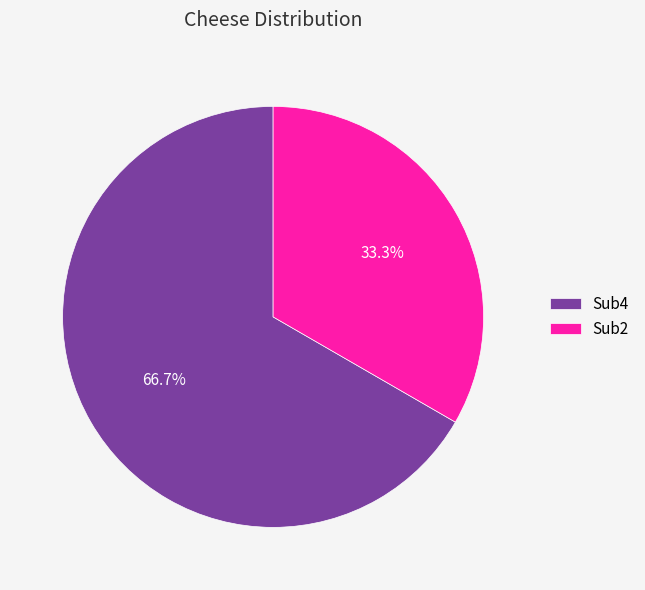

What is the majority slice?

Sub4